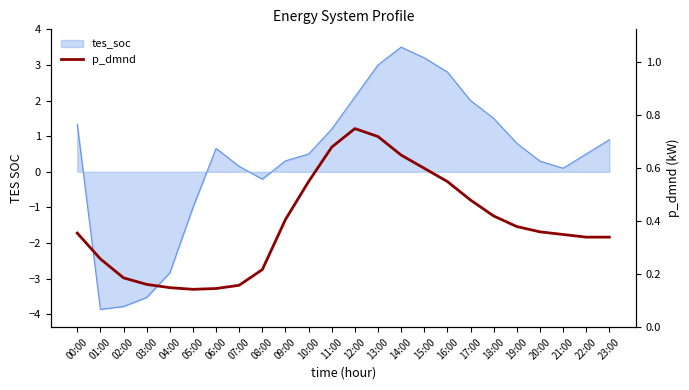

What is the greatest value displayed?

0.8